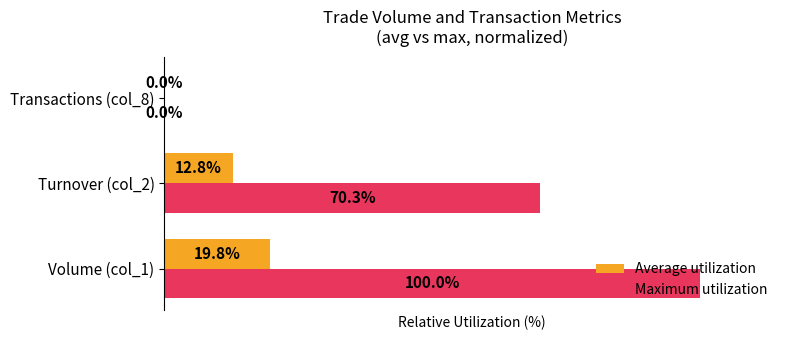

Which category has the highest value in the Maximum utilization series?

Volume (col_1)